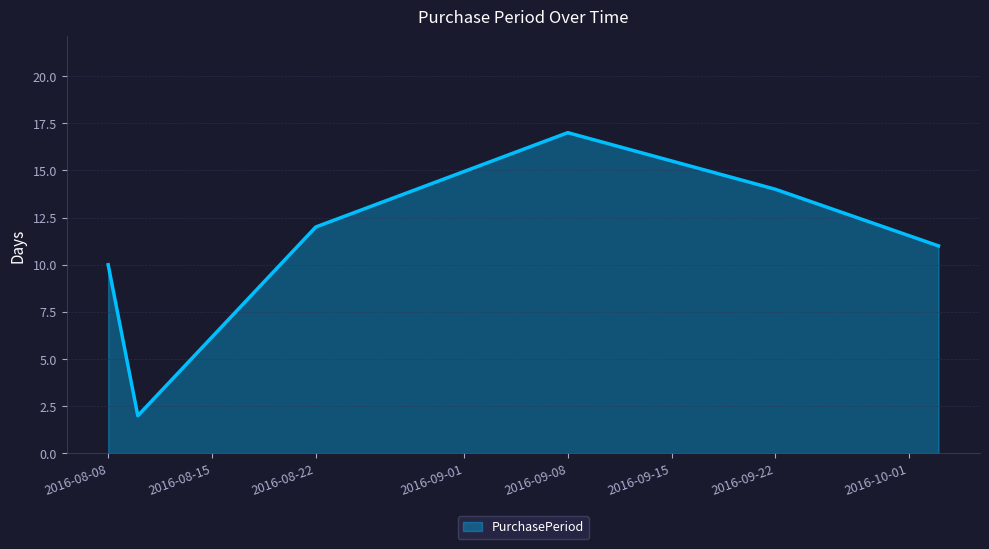

What is the sum of all values?

66